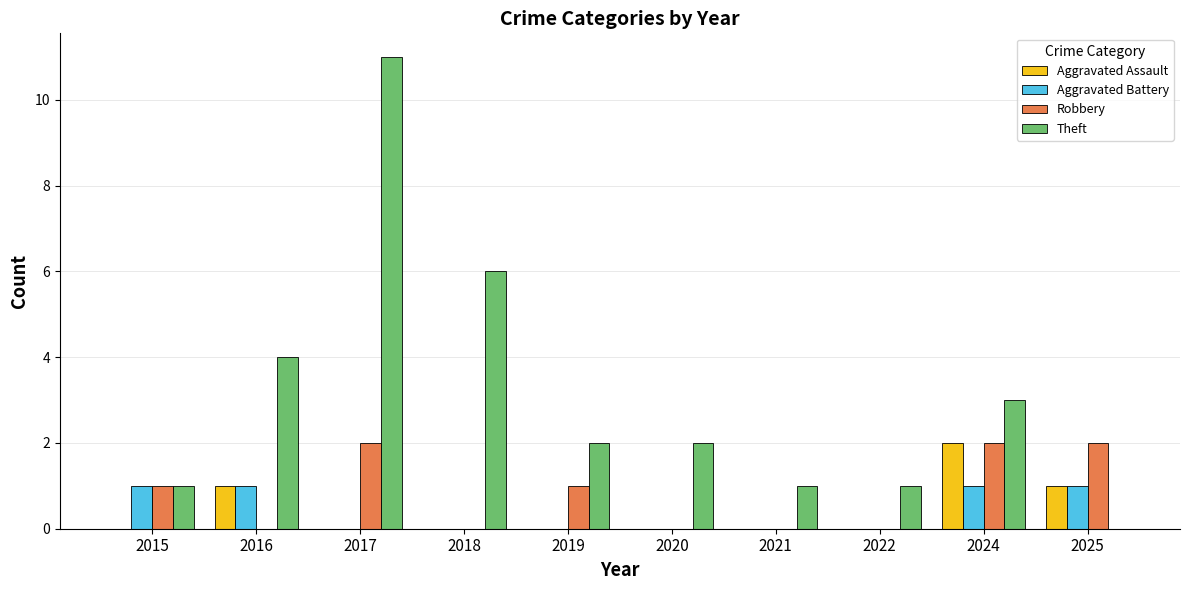

Does the chart contain stacked bars?

No